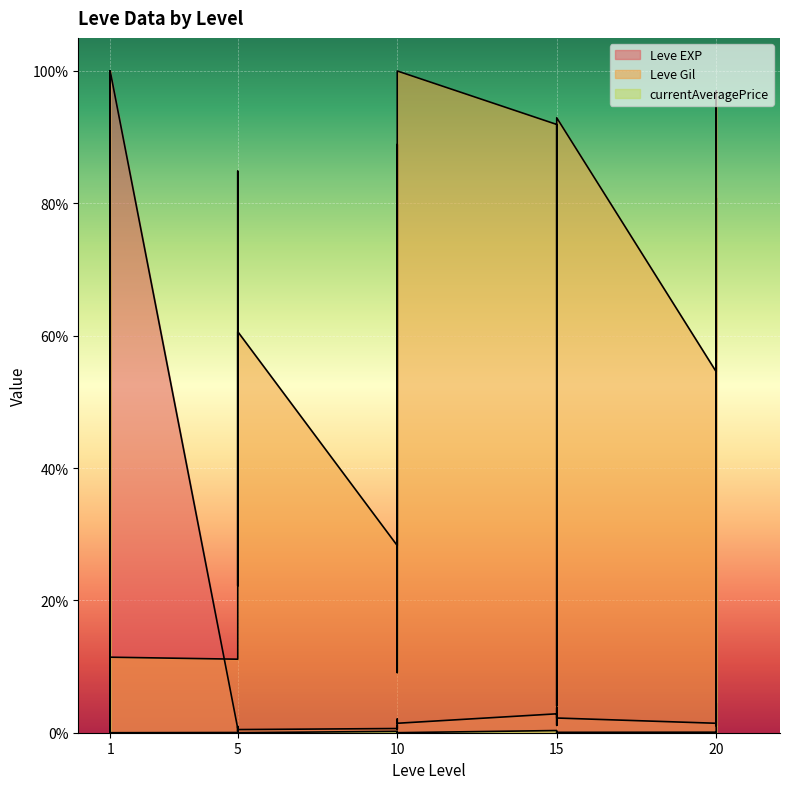

True or false: Leve EXP and currentAveragePrice intersect in this chart.

True